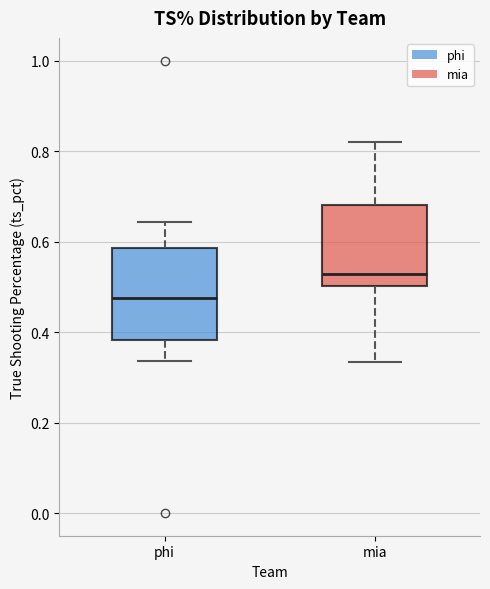

Comparing the boxes themselves (not the whiskers), which one is the tallest?

phi